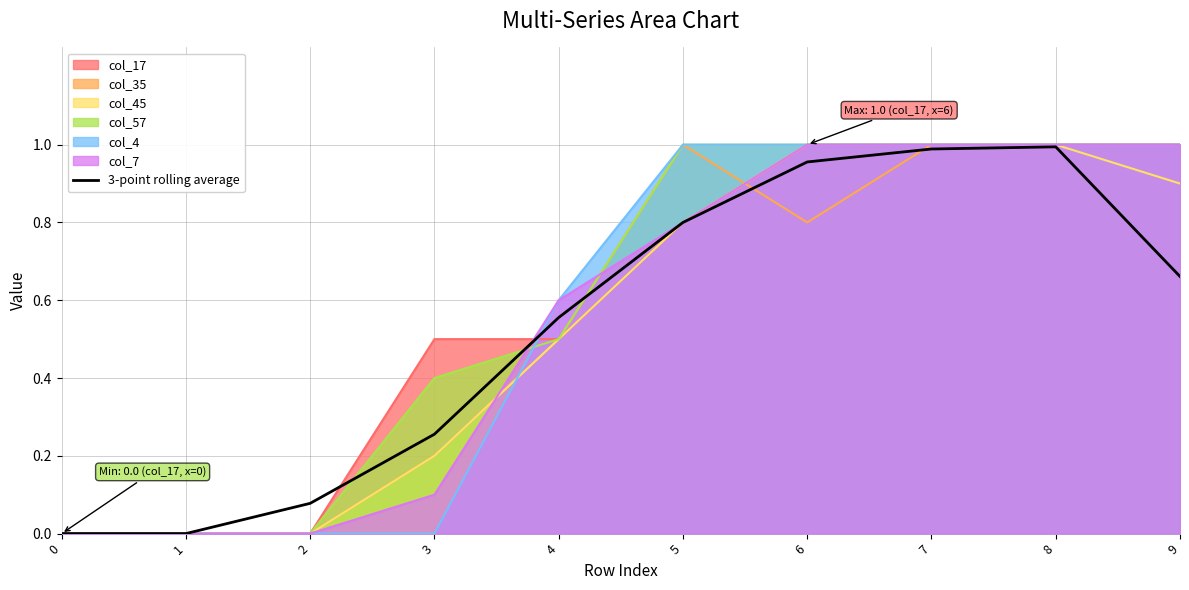

List the labels in order of value, largest first.

8, 7, 6, 5, 9, 4, 3, 2, 0, 1